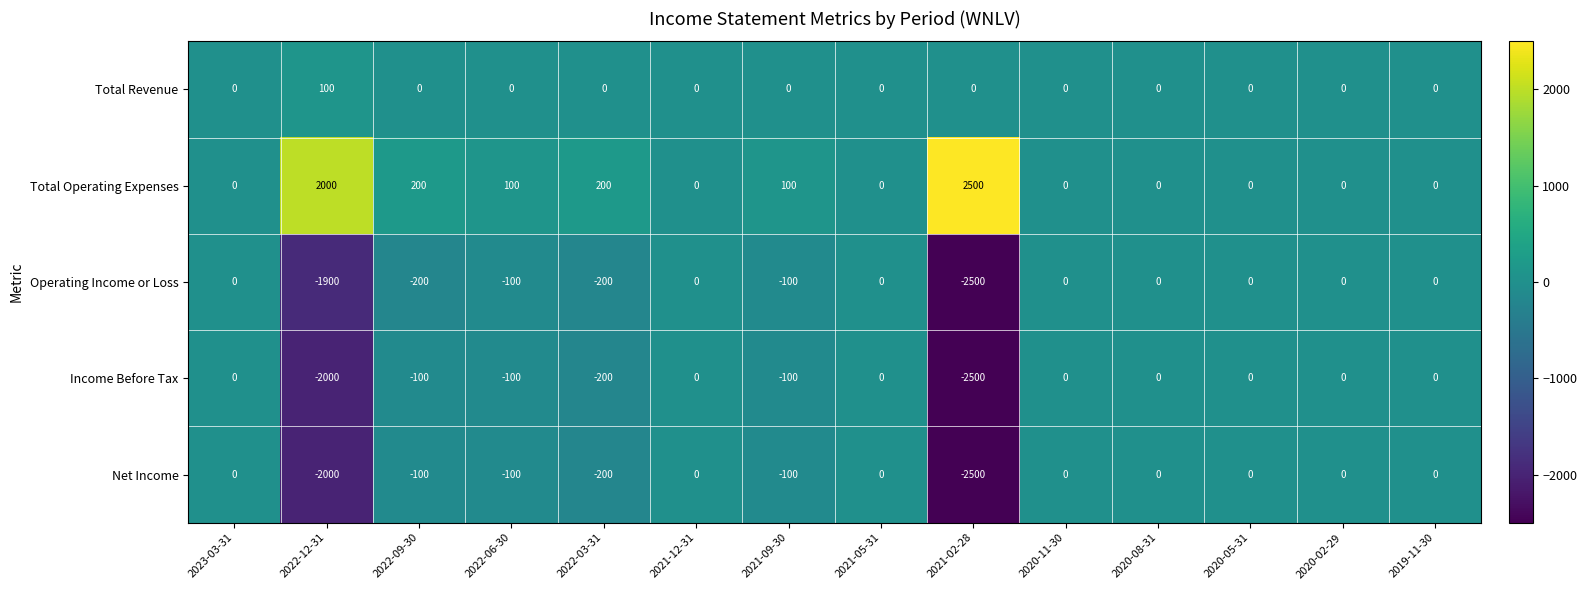

The value of Total Operating Expenses at 2020-05-31 is -1690. True or false?

False